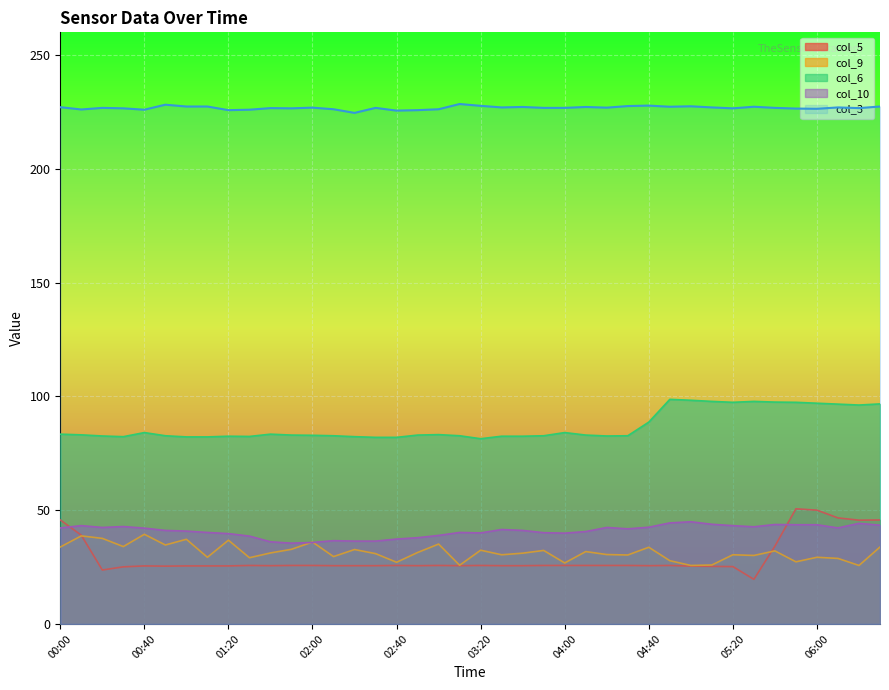

What are all the series names shown in the legend?

col_5, col_9, col_6, col_10, col_3